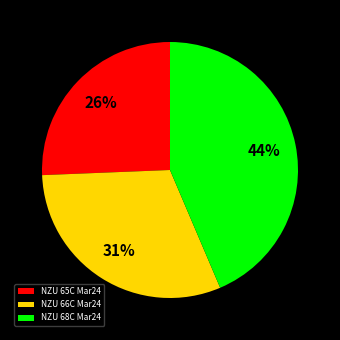

Is NZU 65C Mar24 the majority of the pie?

No